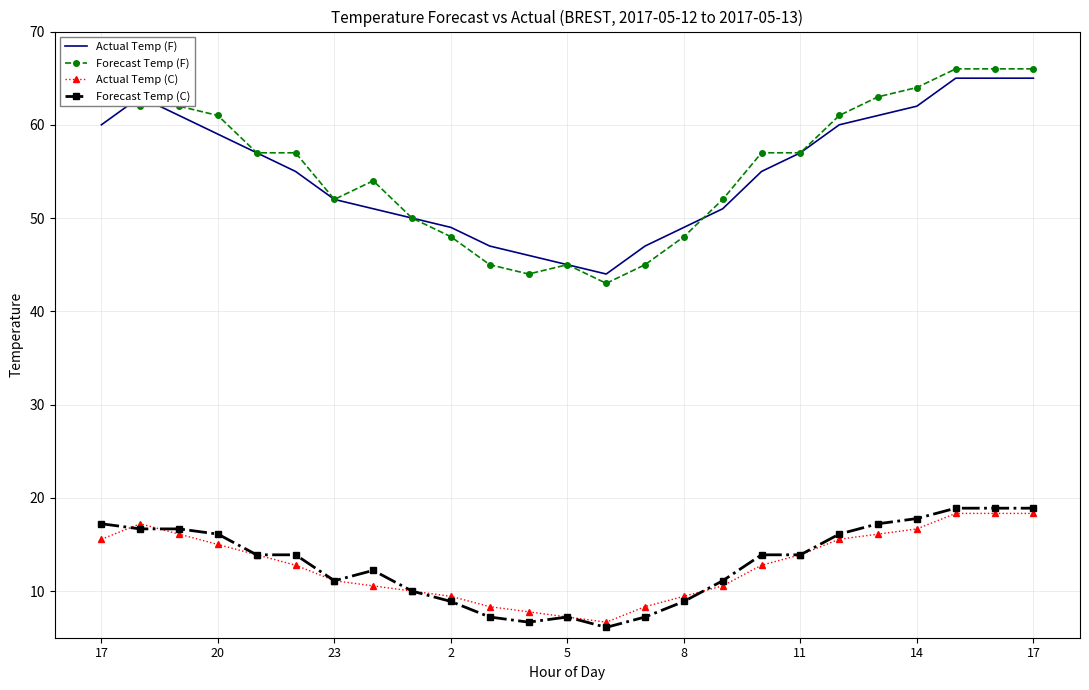

What is the minimum value shown in the chart?

6.1